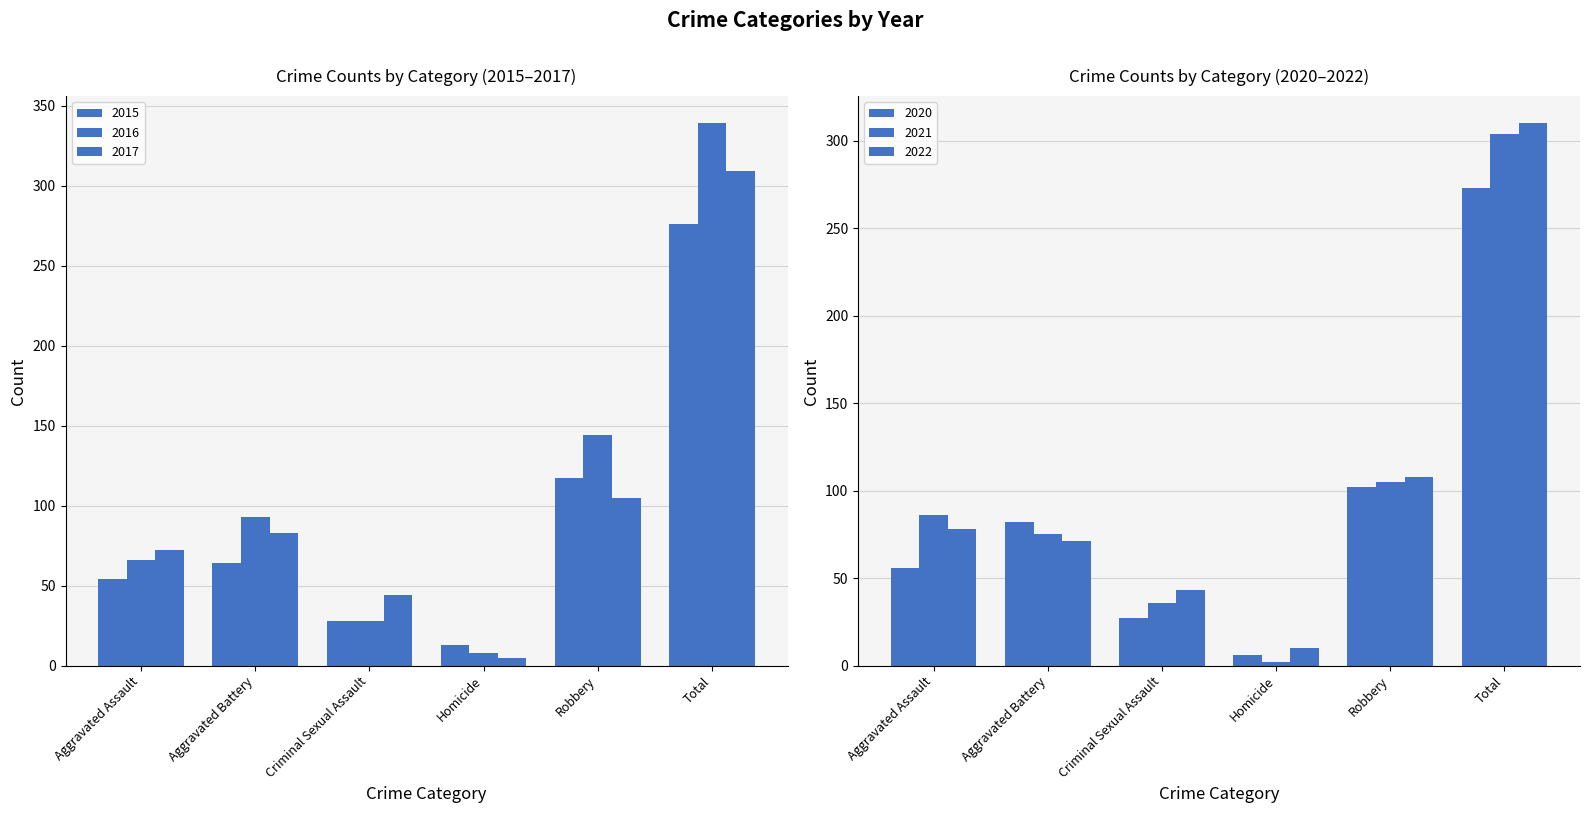

Which series has the largest total across all categories?

2016